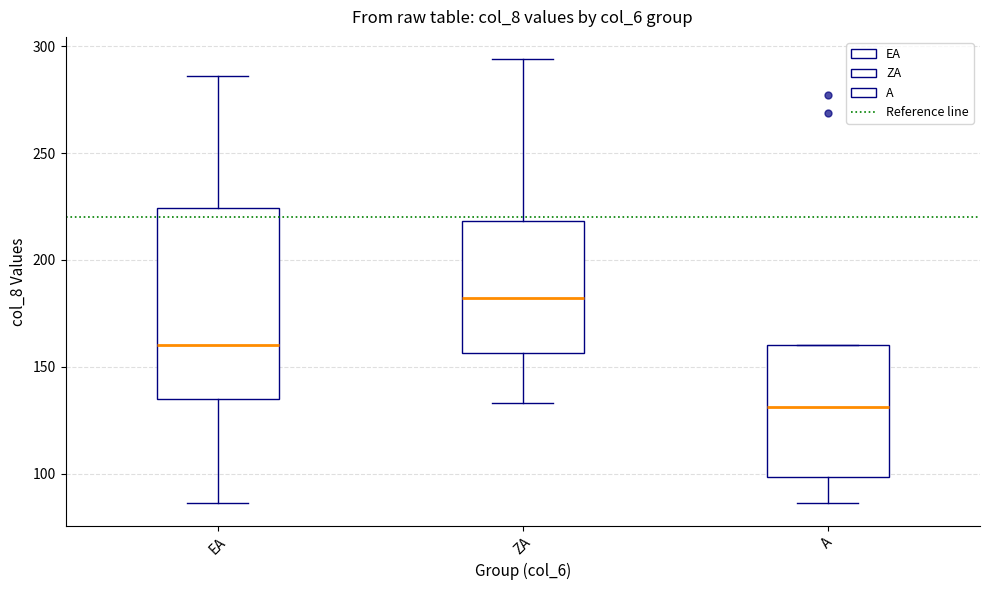

Where does the upper whisker of the box for EA end on the y-axis? The values are not printed on the chart, so give them approximately, as read against the axis.

285